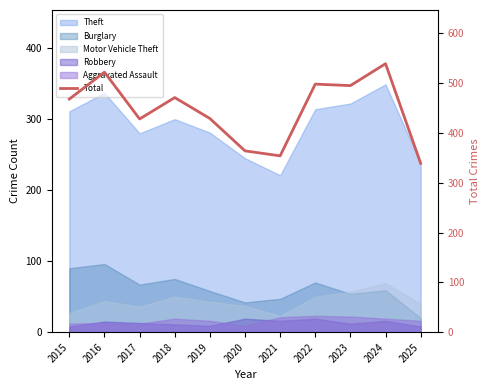

True or false: the data has more than 0 interior local peaks.

True